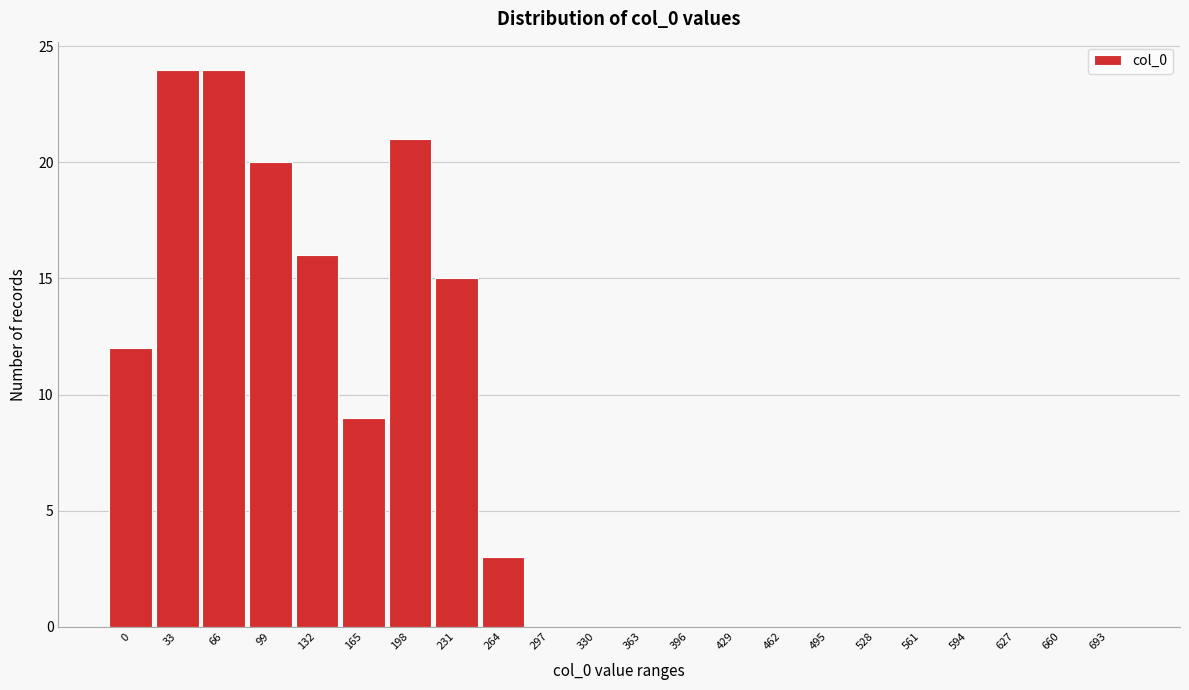

Reading right to left, extract all data points from this chart.

693=0	660=0	627=0	594=0	561=0	528=0	495=0	462=0	429=0	396=0	363=0	330=0	297=0	264=3	231=15	198=21	165=9	132=16	99=20	66=24	33=24	0=12